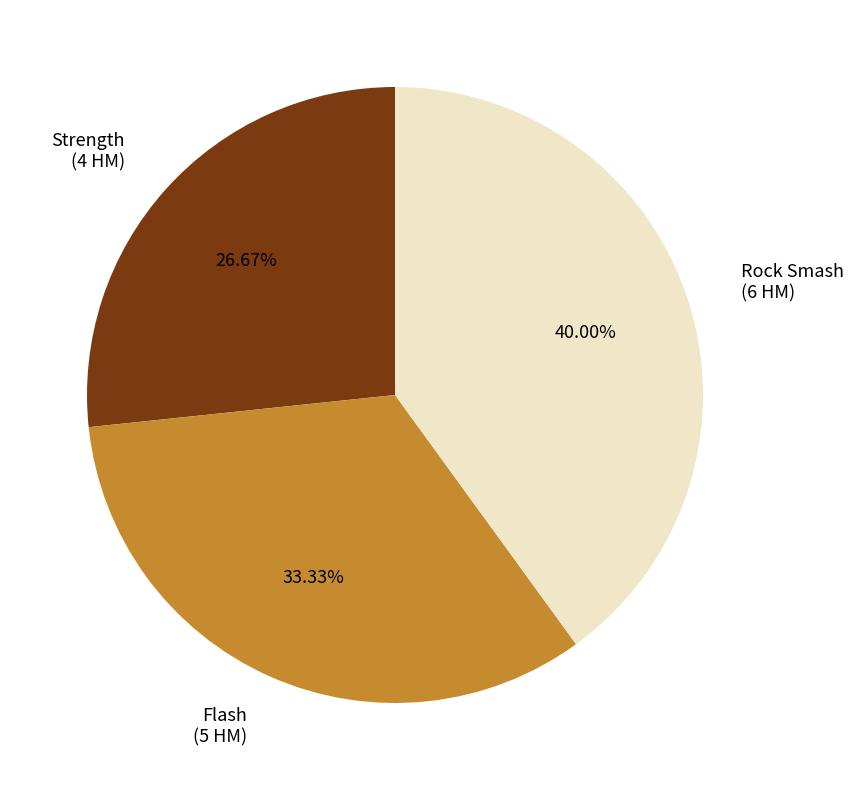

Between Flash and Rock Smash, which is larger?

Rock Smash